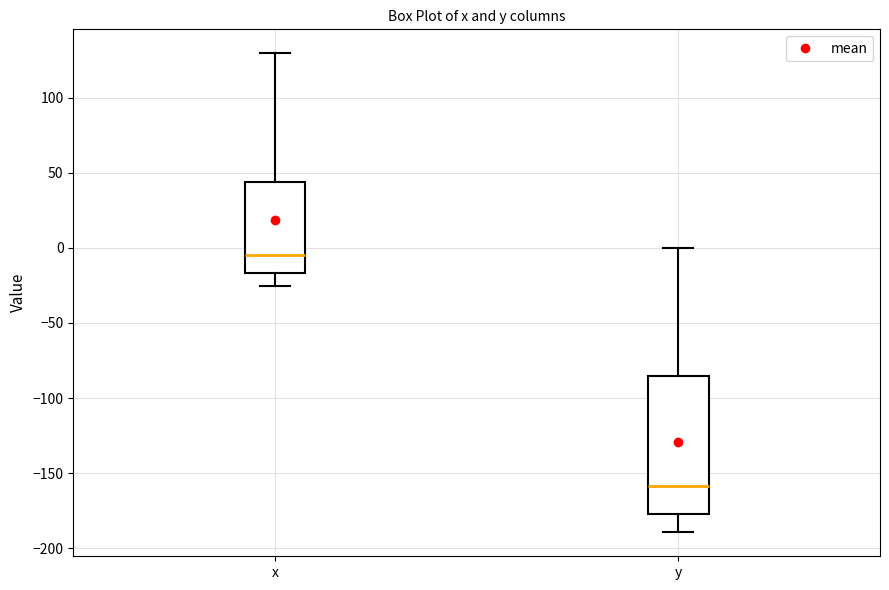

Where is the lower edge of the box for y on the y-axis? The values are not printed on the chart, so give them approximately, as read against the axis.

-175